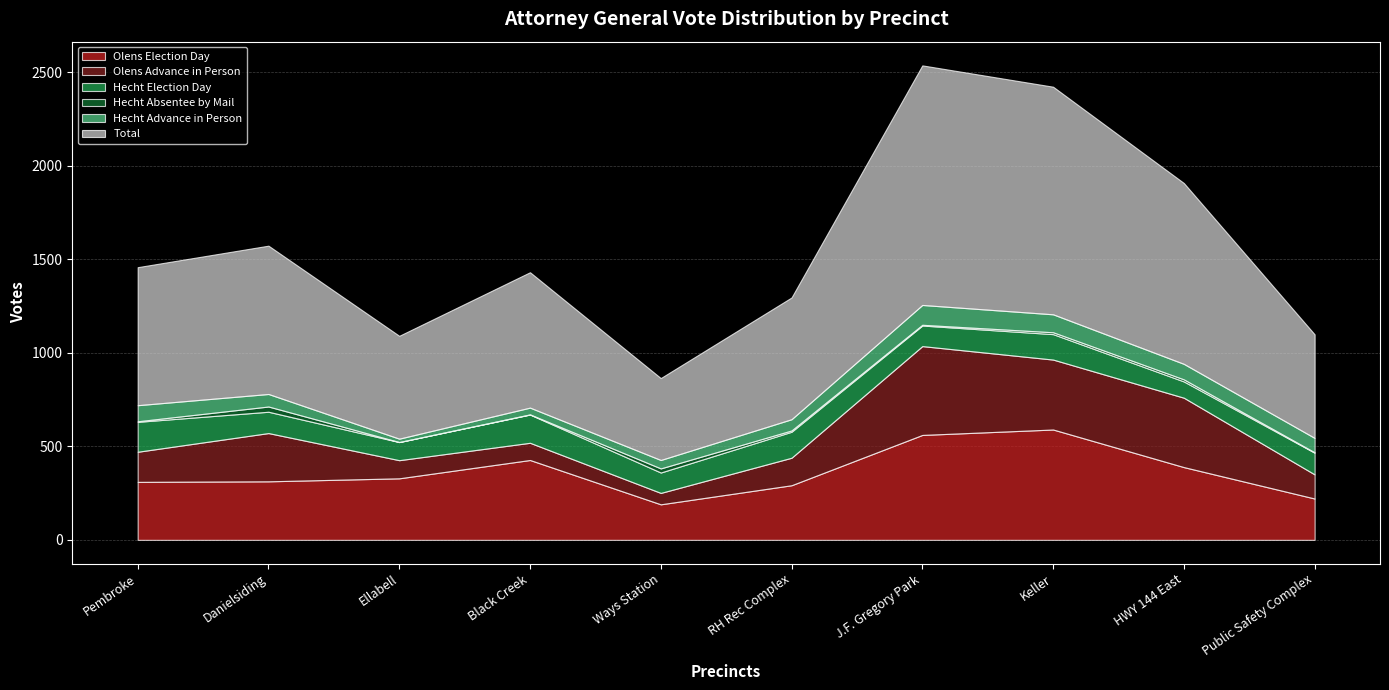

Reading left to right, extract all data points from this chart.

Olens Election Day: Pembroke=310	Danielsiding=313	Ellabell=329	Black Creek=427	Ways Station=190	RH Rec Complex=292	J.F. Gregory Park=561	Keller=590	HWY 144 East=389	Public Safety Complex=221
Olens Advance in Person: Pembroke=161	Danielsiding=258	Ellabell=97	Black Creek=92	Ways Station=61	RH Rec Complex=147	J.F. Gregory Park=475	Keller=374	HWY 144 East=371	Public Safety Complex=129
Hecht Election Day: Pembroke=160	Danielsiding=114	Ellabell=97	Black Creek=151	Ways Station=109	RH Rec Complex=139	J.F. Gregory Park=110	Keller=136	HWY 144 East=87	Public Safety Complex=116
Hecht Absentee by Mail: Pembroke=3	Danielsiding=28	Ellabell=0	Black Creek=1	Ways Station=22	RH Rec Complex=7	J.F. Gregory Park=4	Keller=10	HWY 144 East=11	Public Safety Complex=2
Hecht Advance in Person: Pembroke=86	Danielsiding=67	Ellabell=18	Black Creek=36	Ways Station=45	RH Rec Complex=60	J.F. Gregory Park=106	Keller=96	HWY 144 East=83	Public Safety Complex=77
Total: Pembroke=738	Danielsiding=793	Ellabell=550	Black Creek=724	Ways Station=438	RH Rec Complex=651	J.F. Gregory Park=1281	Keller=1217	HWY 144 East=967	Public Safety Complex=554